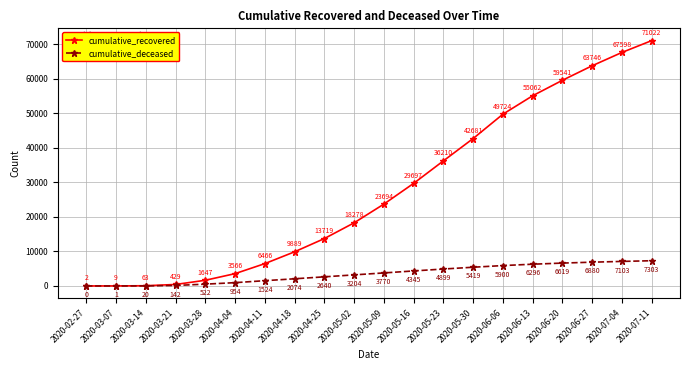

At which category is the sum across all series the highest?

2020-07-11